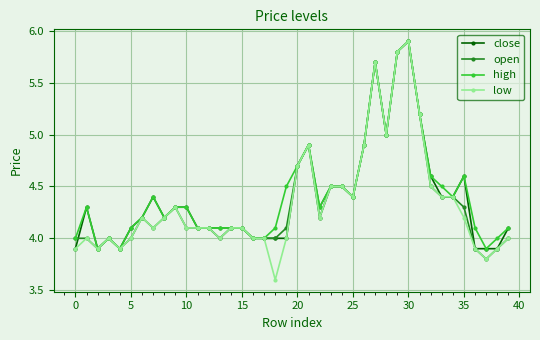

What is the difference between the maximum and second lowest values in the low series?

2.1